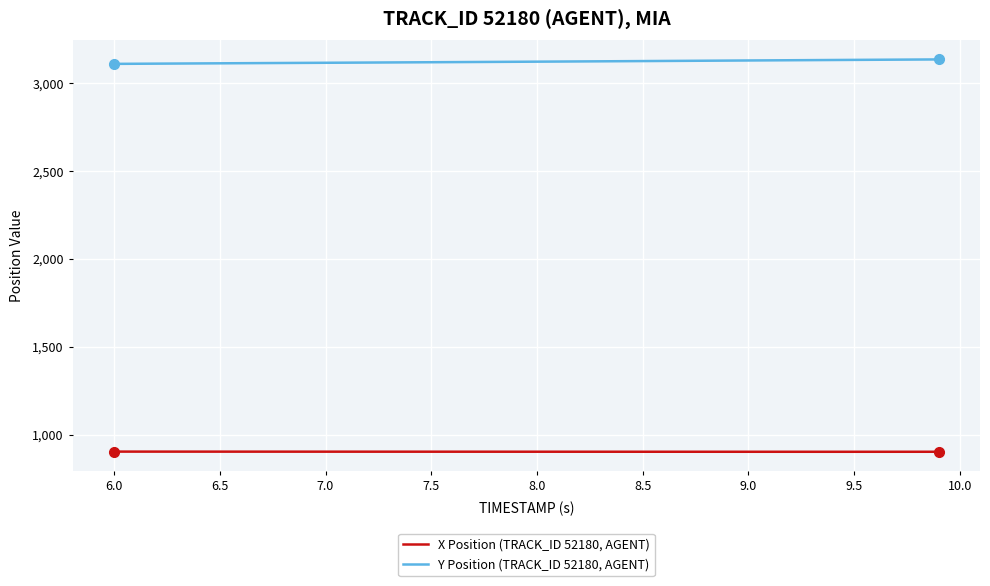

What are all the series names shown in the legend?

X Position (TRACK_ID 52180, AGENT), Y Position (TRACK_ID 52180, AGENT)